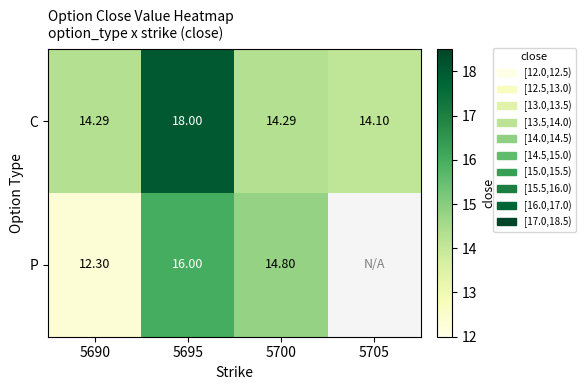

How many categories are shown in the chart?

4